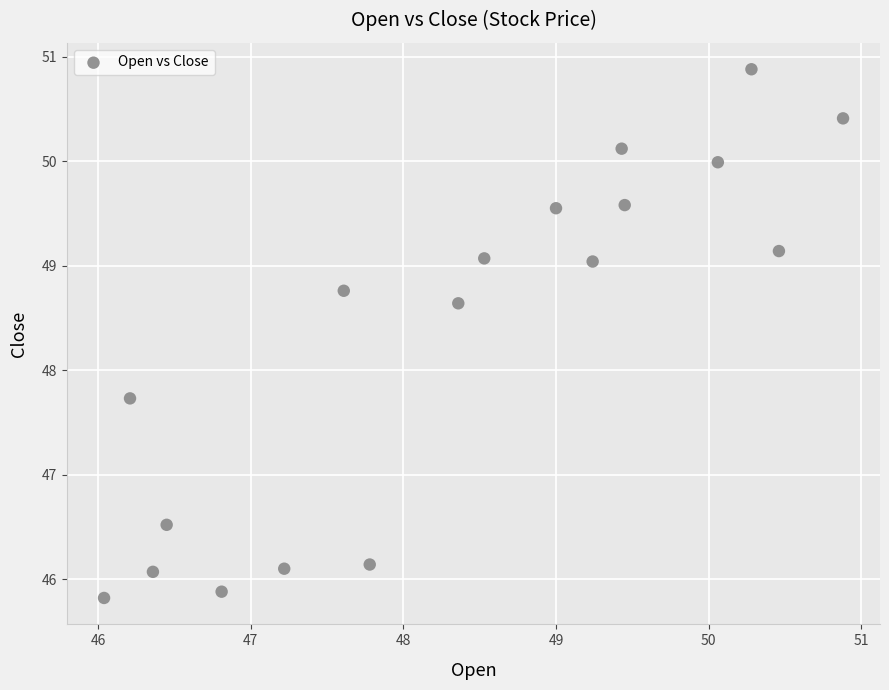

What Y value in the scatter plot is closest to 48?

47.7